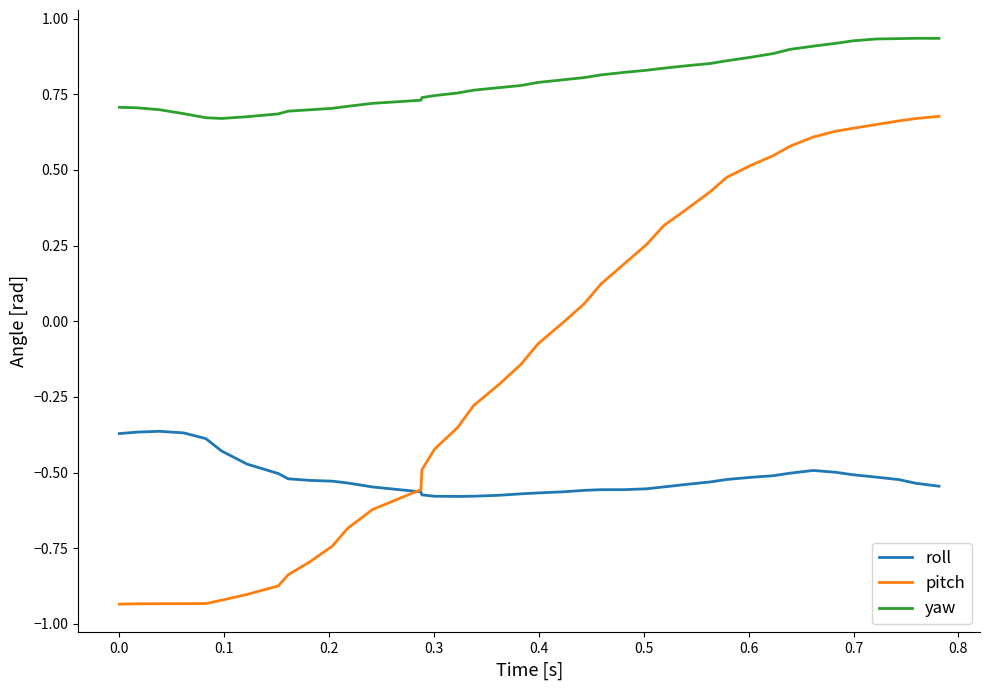

Rank the series by their maximum value, from lowest to highest.

roll, pitch, yaw